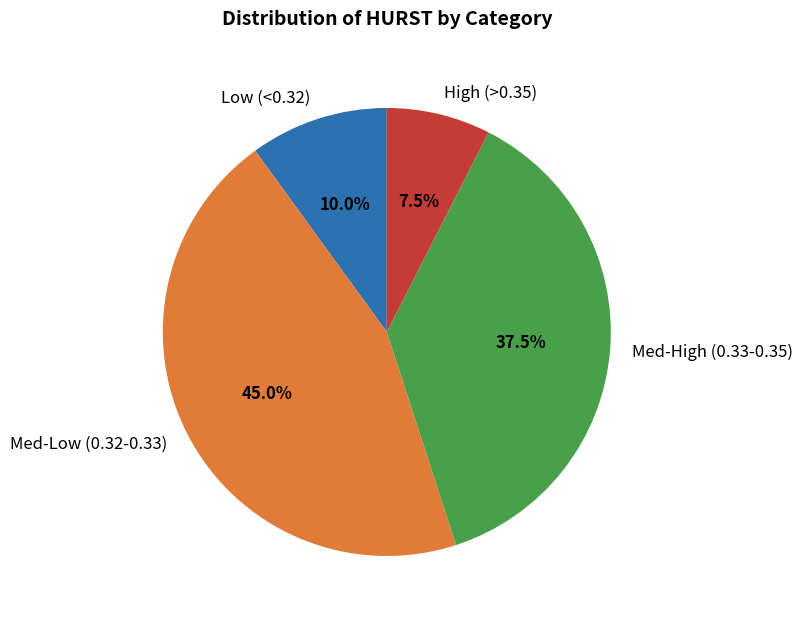

Combined, what portion of the pie is High (>0.35) and Med-Low (0.32-0.33)?

52.5%